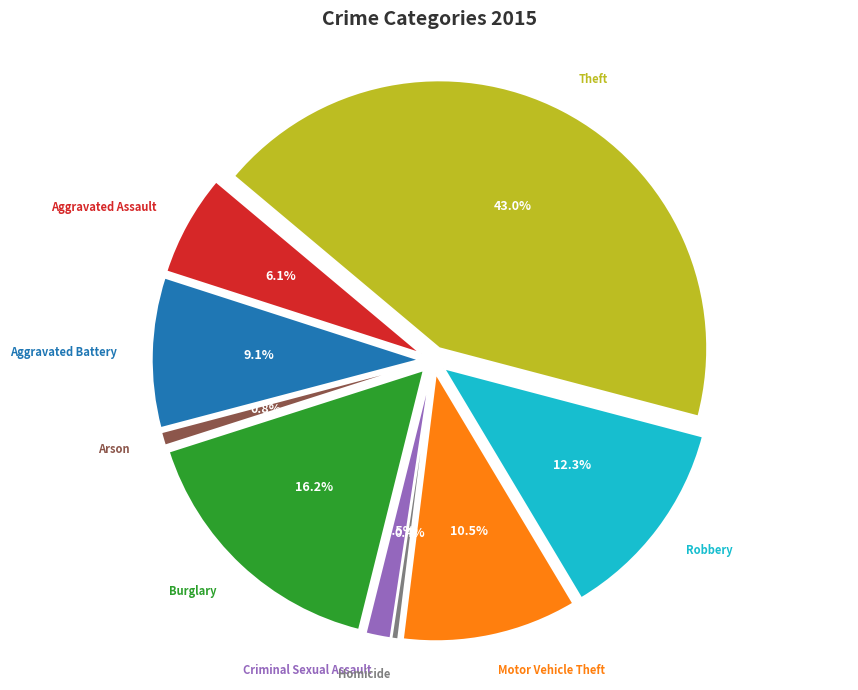

To the nearest percent, what percentage of the pie is Theft?

43%